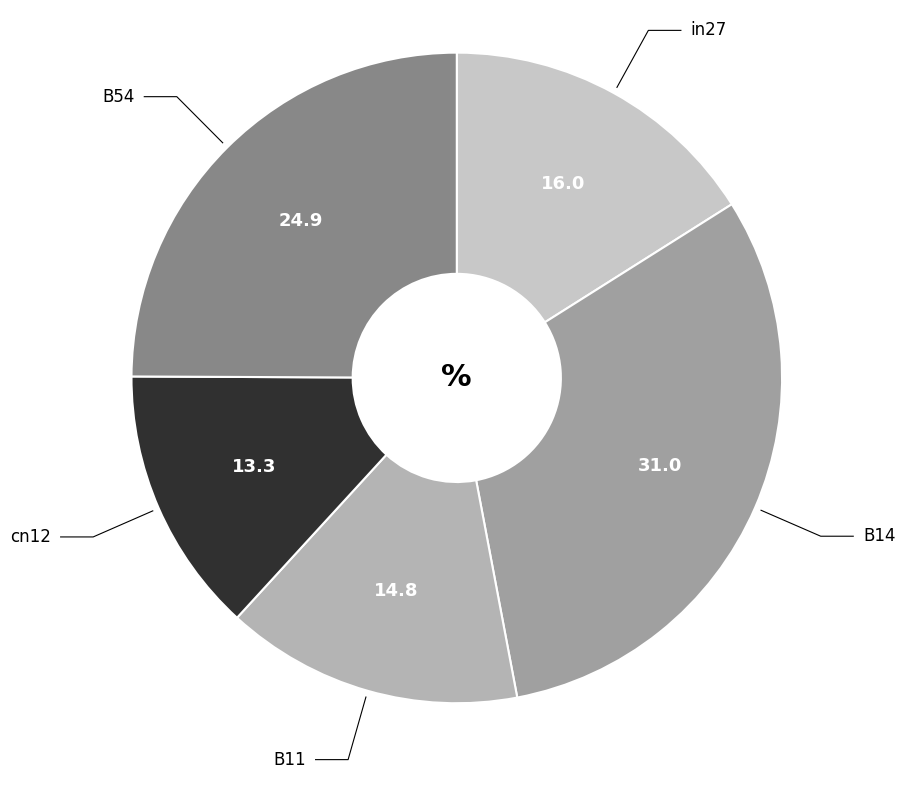

Count the number of slices in the pie.

5